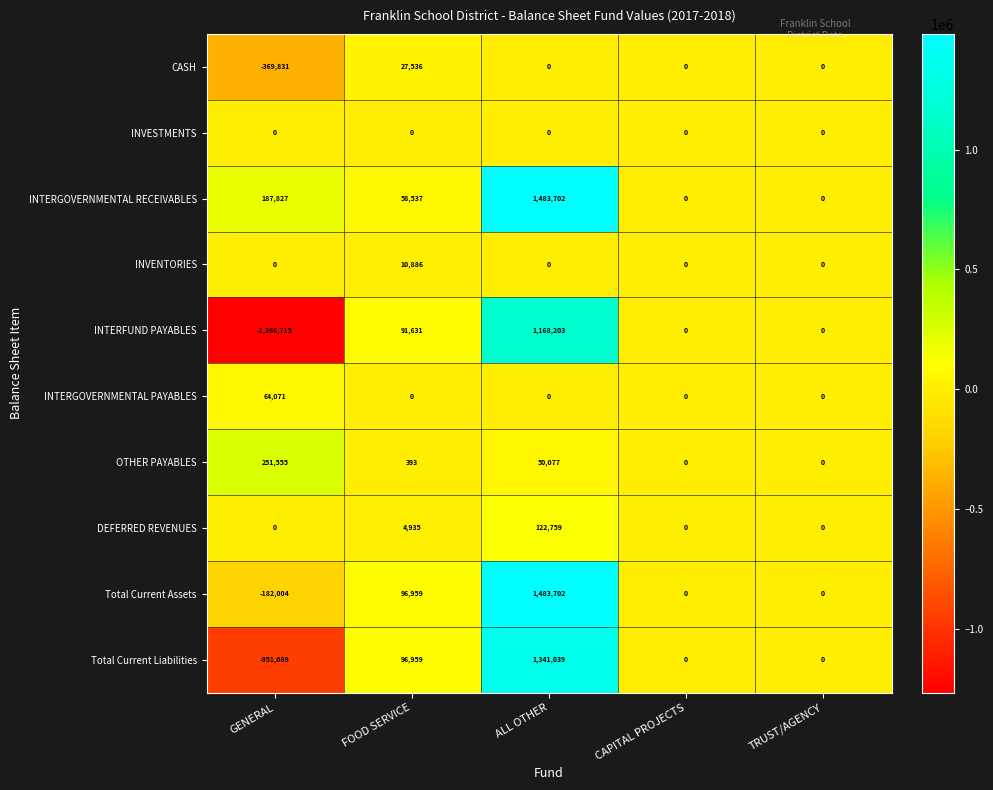

Which series has the largest total across all categories?

INTERGOVERNMENTAL RECEIVABLES